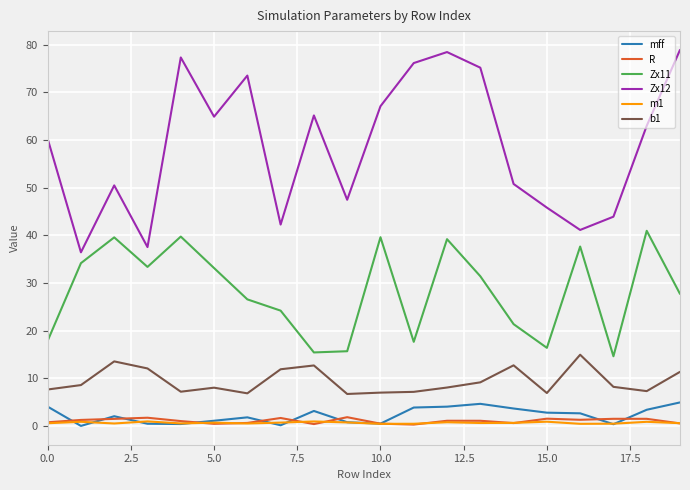

In Zx12, how many points are higher than both neighbors (excluding endpoints)?

5